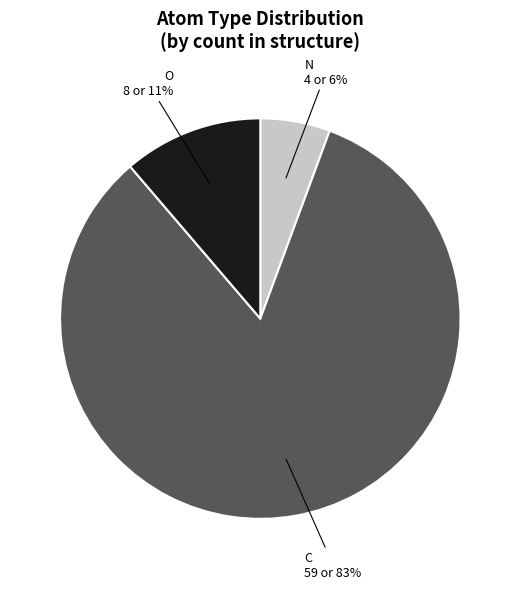

To the nearest percent, what is the difference between the largest and smallest slice percentages?

77%